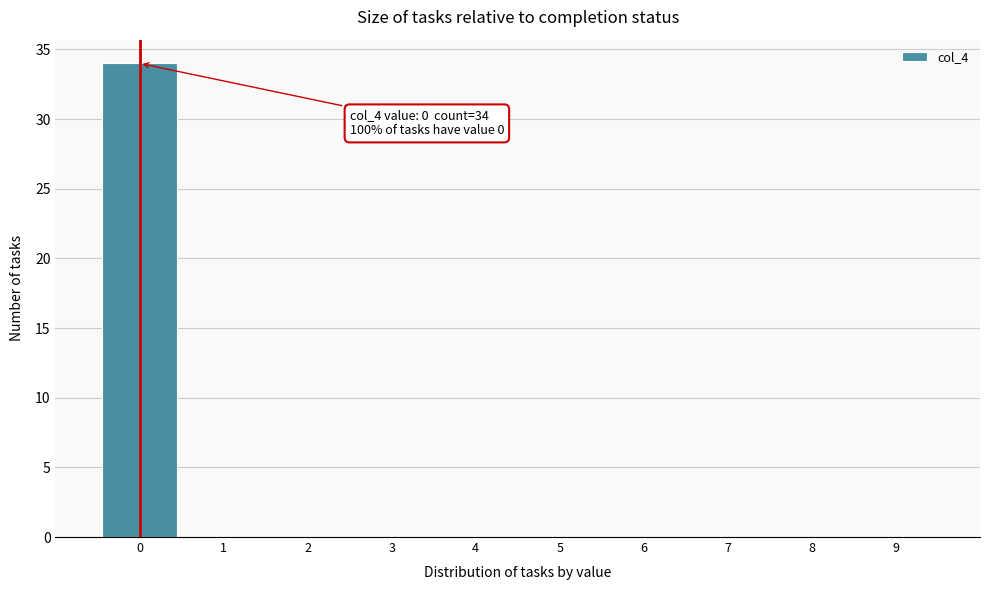

Which range on the x-axis has the tallest bar?

-0.5 to 0.5